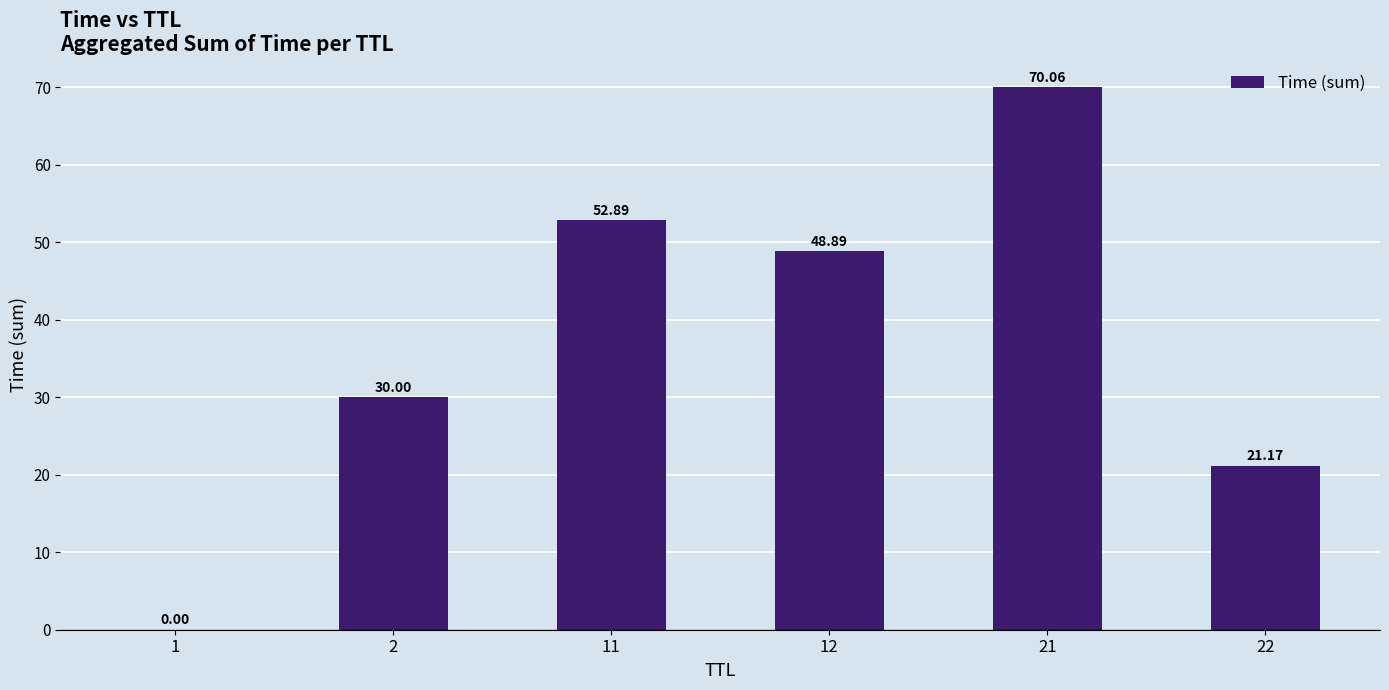

What is the sum of the values at 22 and 11?

74.1